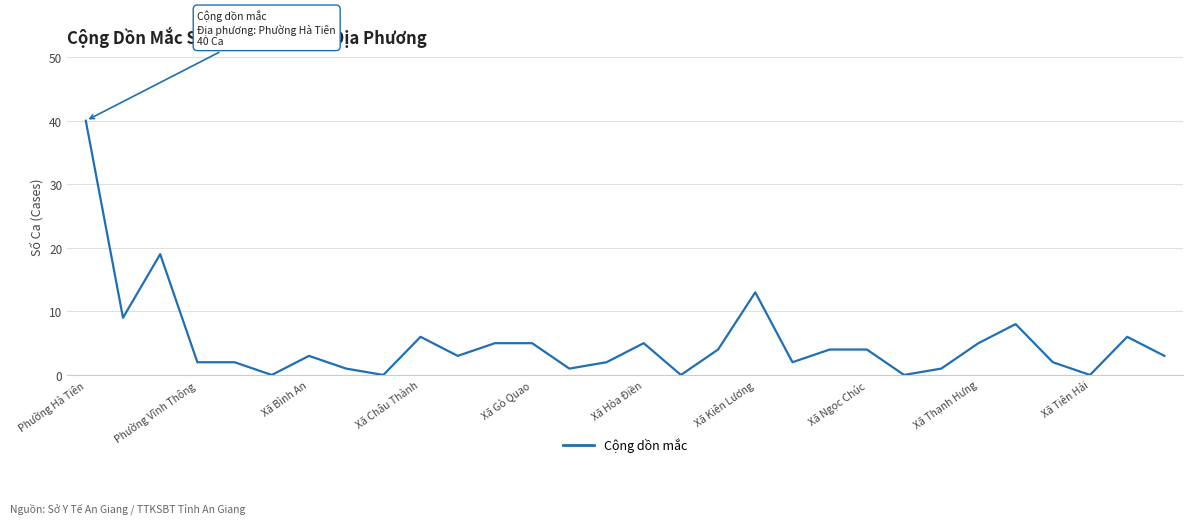

What is the maximum value shown in the chart?

40